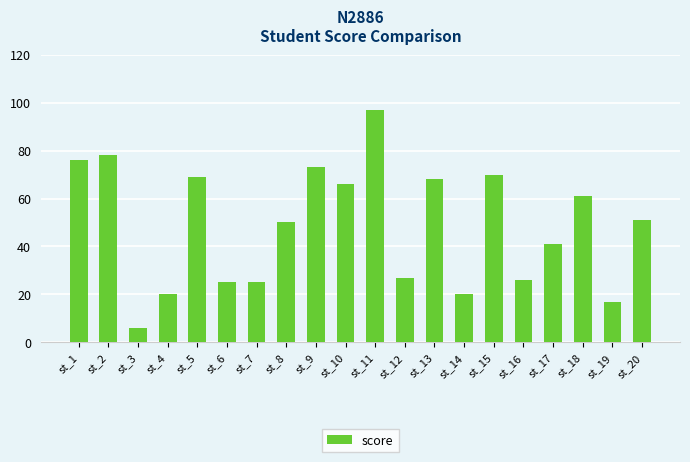

Which has a higher value, st_4 or st_15?

st_15